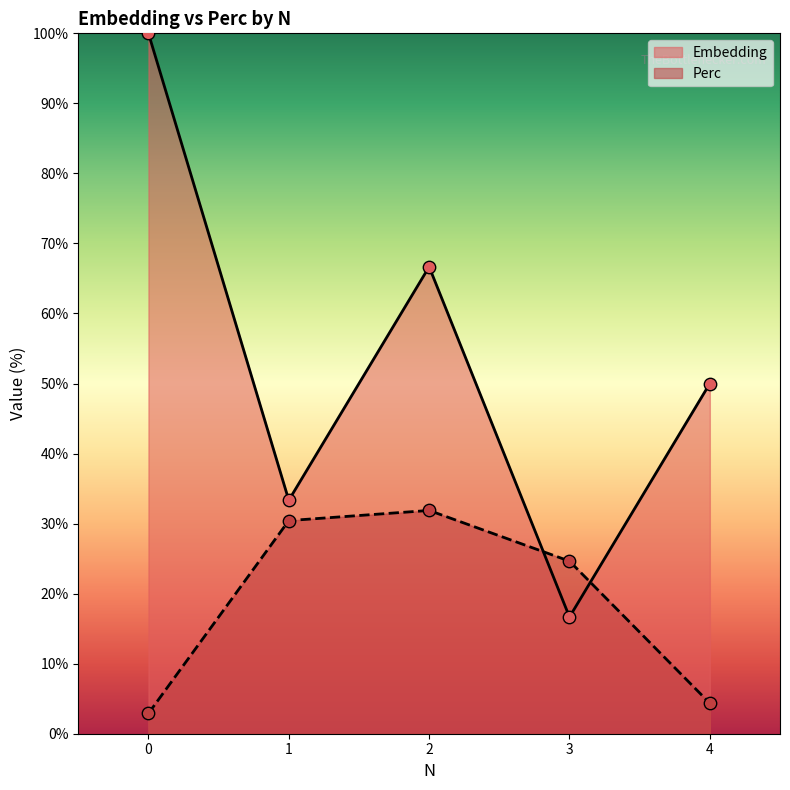

What are all the series names shown in the legend?

Embedding, Perc